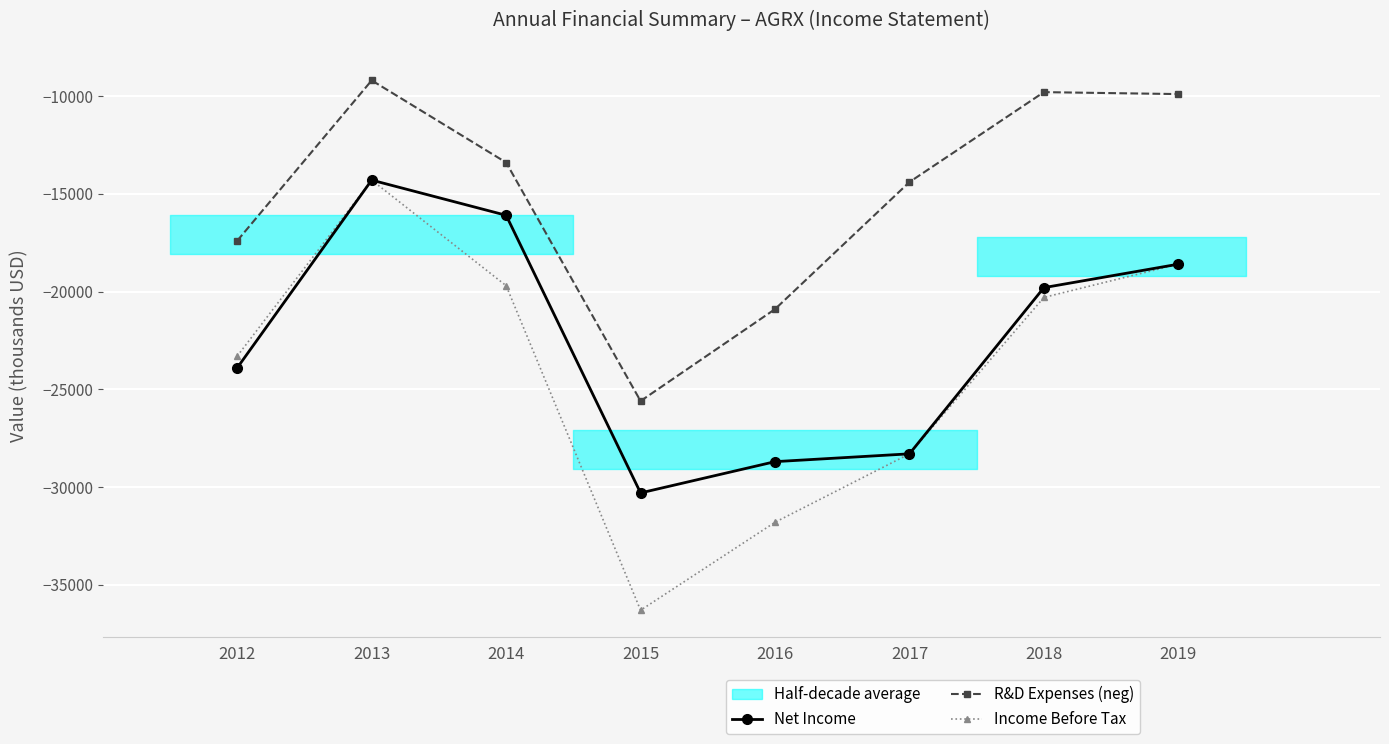

What is the value of the Net Income point at the 2nd from the left?

-14300